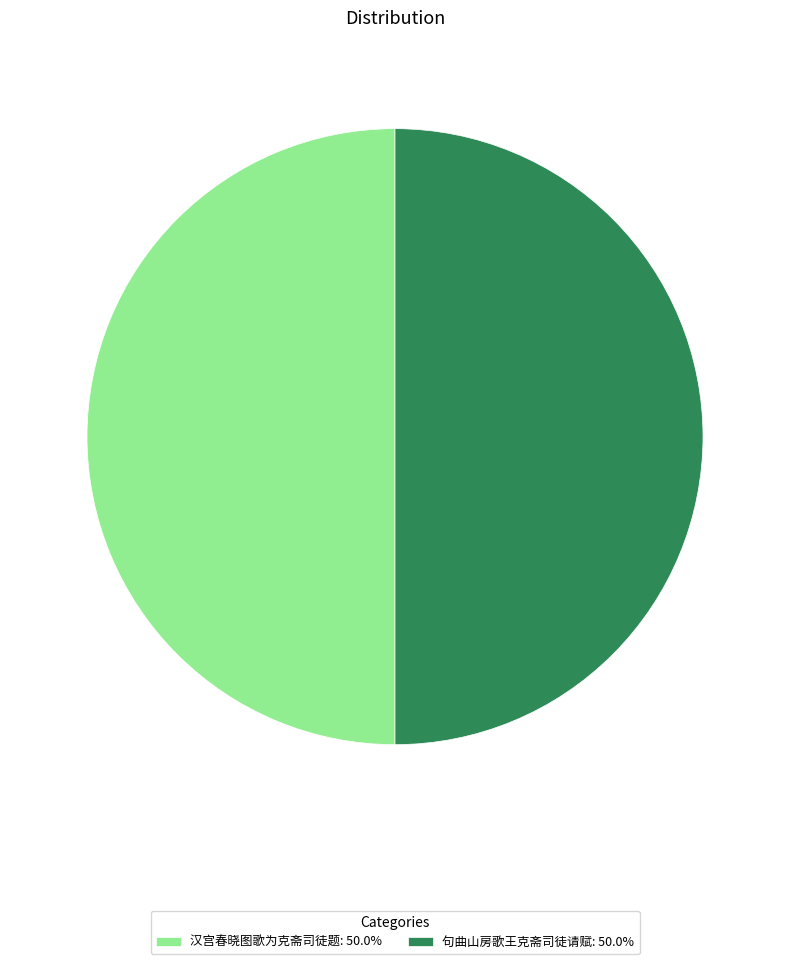

Is the sum of 句曲山房歌王克斋司徒请赋: 50.0% and 汉宫春晓图歌为克斋司徒题: 50.0% greater than half?

Yes